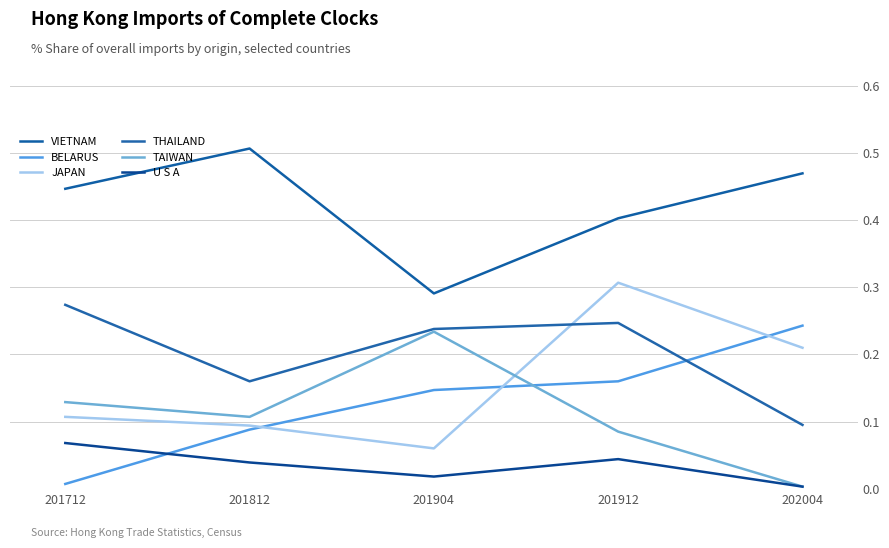

Which category has the lowest value across all series?

202004